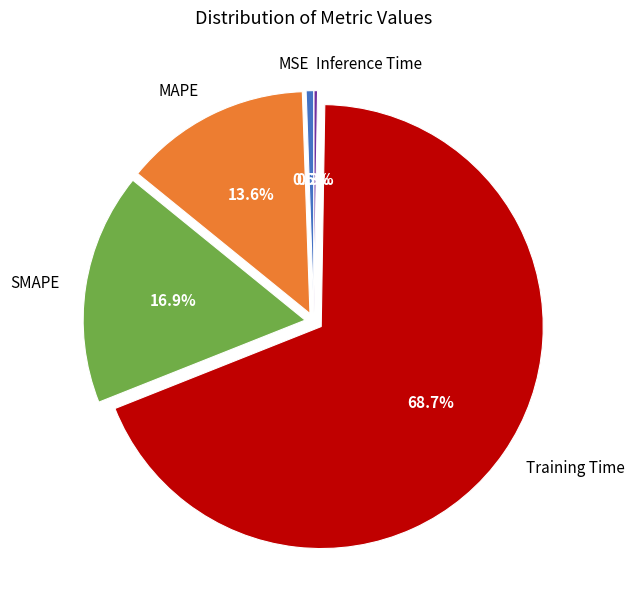

Which slice is the largest?

Training Time